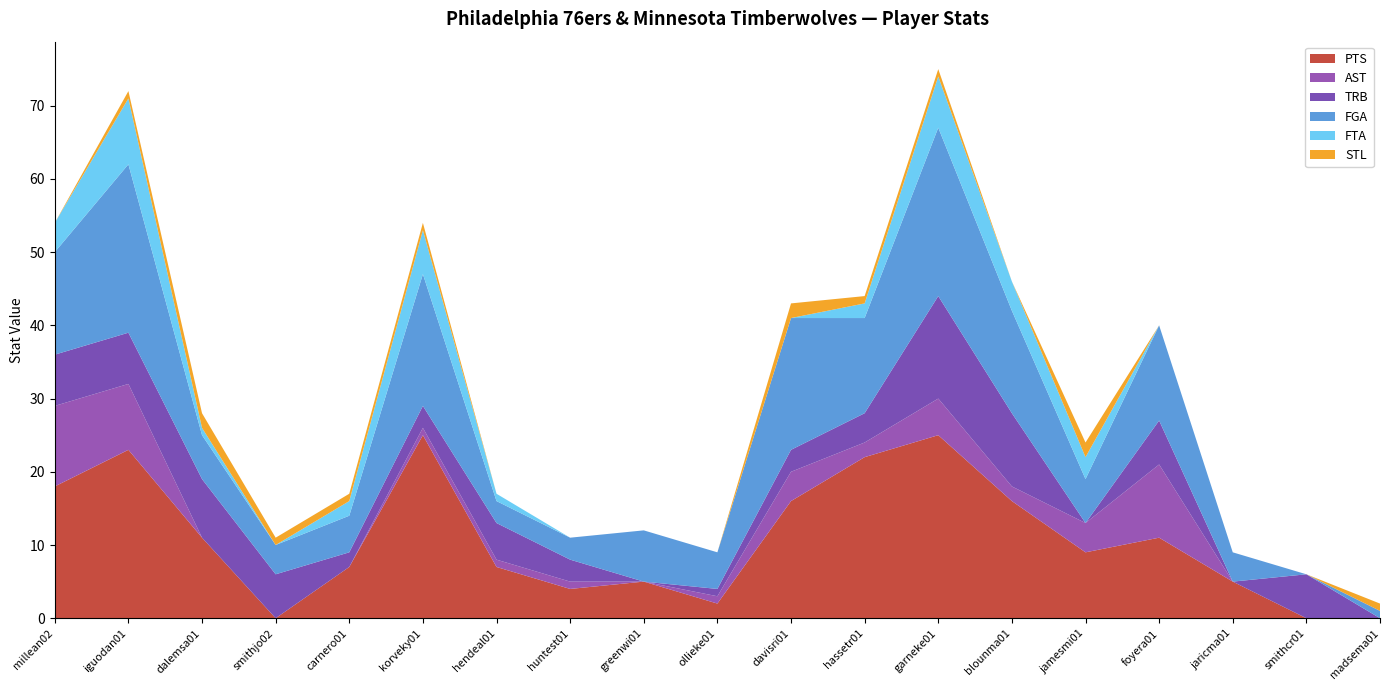

What is the total value across all series at iguodan01?

72